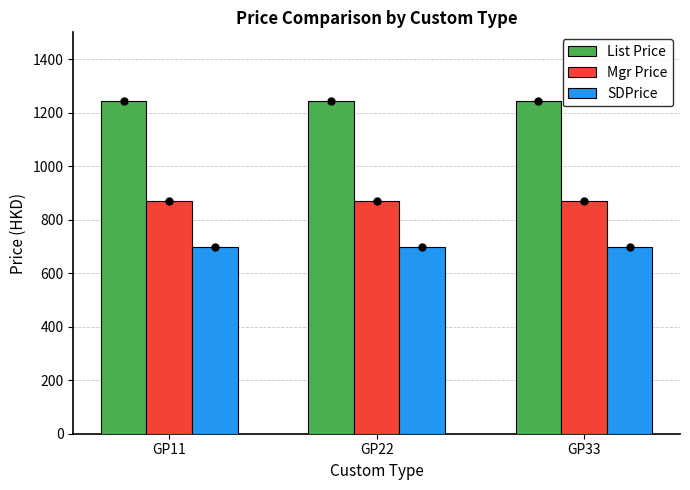

At how many categories does at least one series exceed 1229?

3